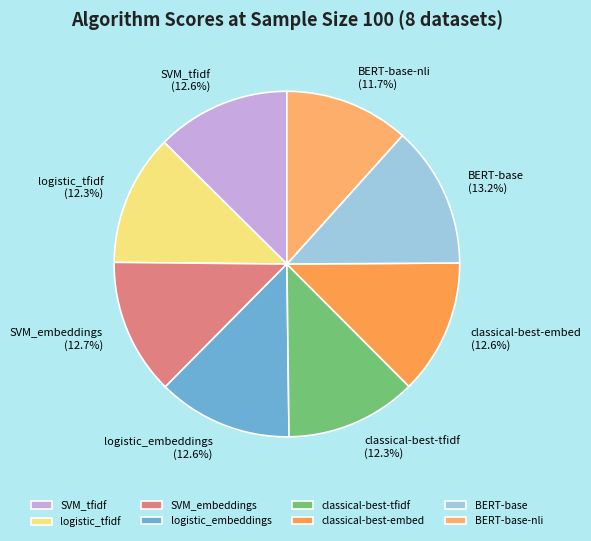

The logistic_embeddings slice represents 7% of the pie. True or false?

False